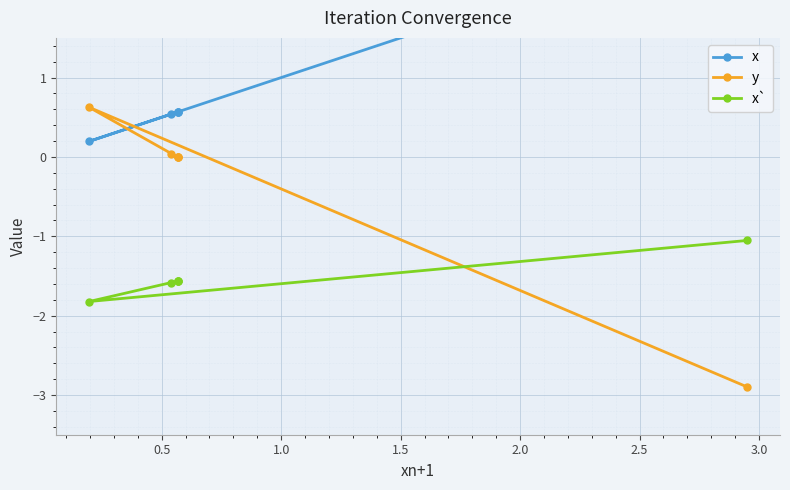

What is the spread (max minus min) of values at 0.5?

2.4